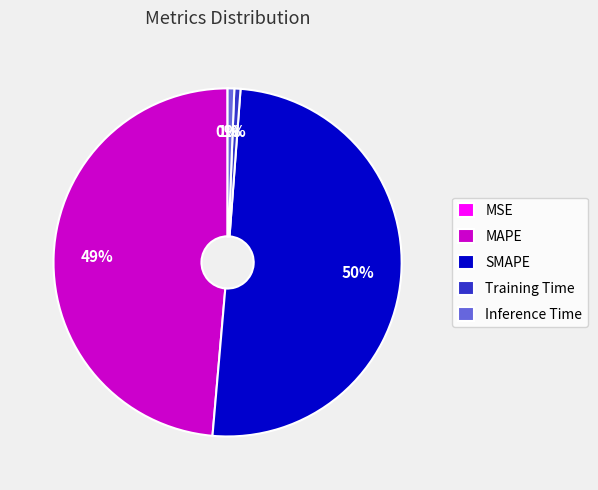

True or false: SMAPE accounts for 56% of the total.

False